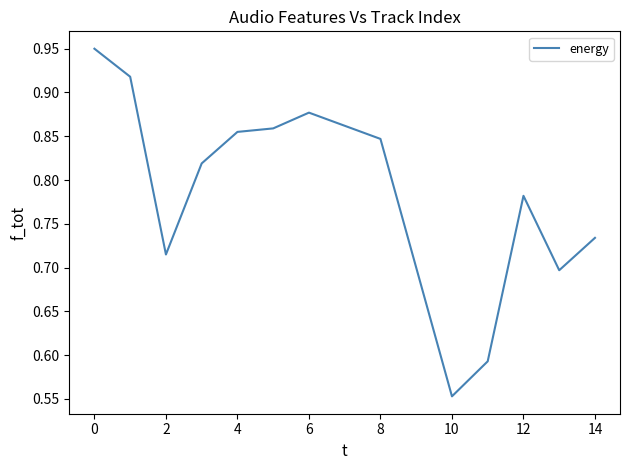

What is the difference between the maximum and minimum values?

0.4